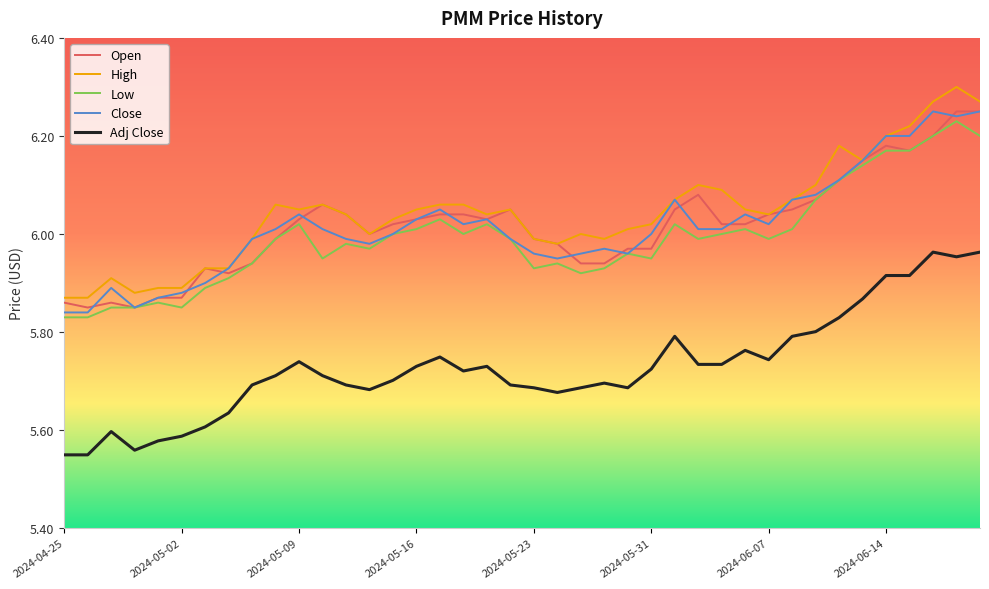

What is the difference between the maximum and minimum values in the High series?

0.4